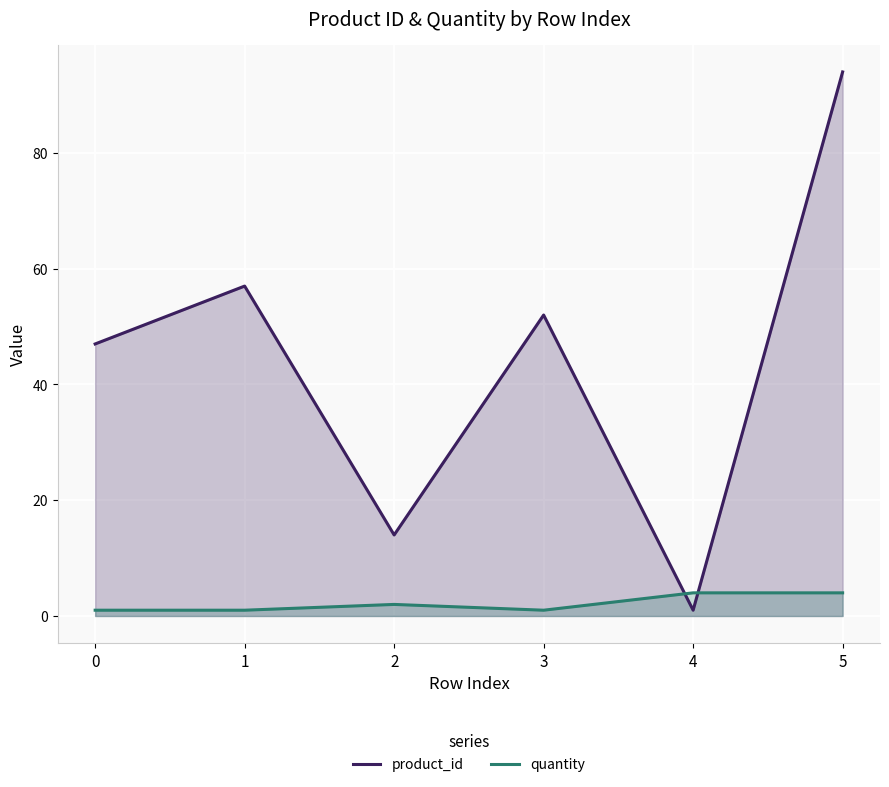

What is the average value of the quantity series?

2